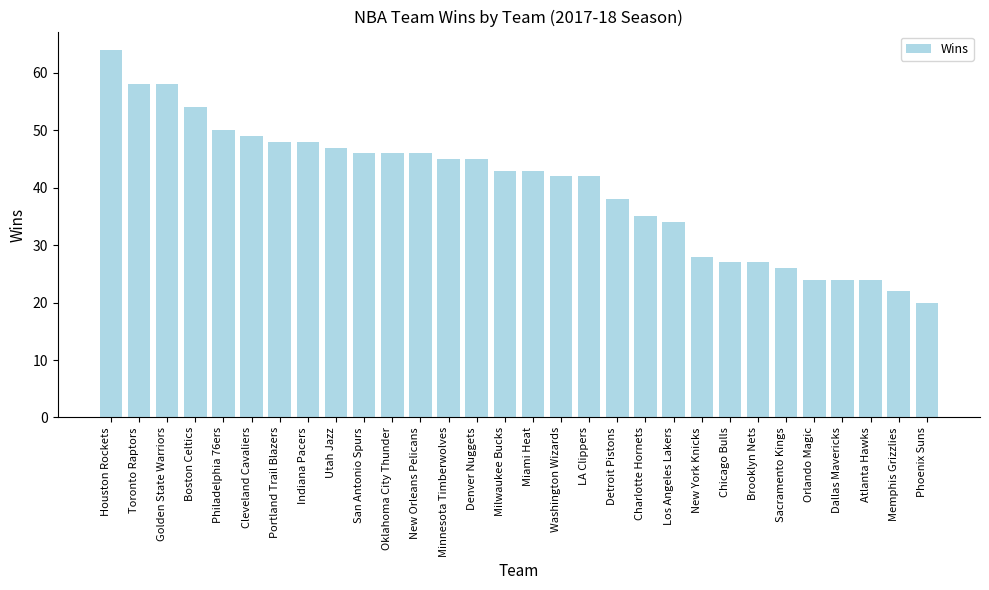

What is the average value?

40